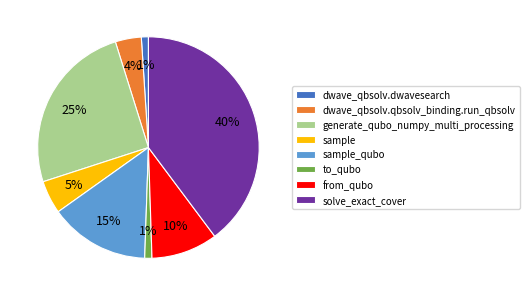

What percentage is the to_qubo slice, to the nearest percent?

1%